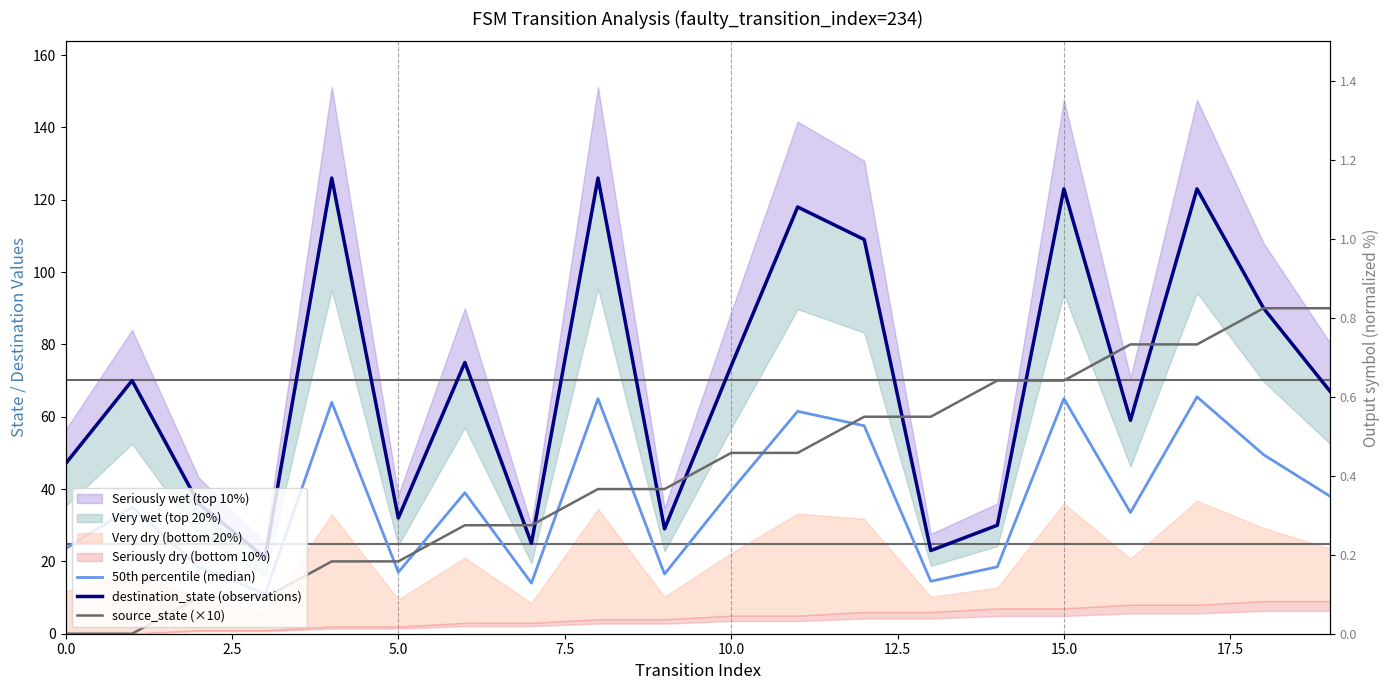

How many data points in 50th percentile (median) are less than 38?

10